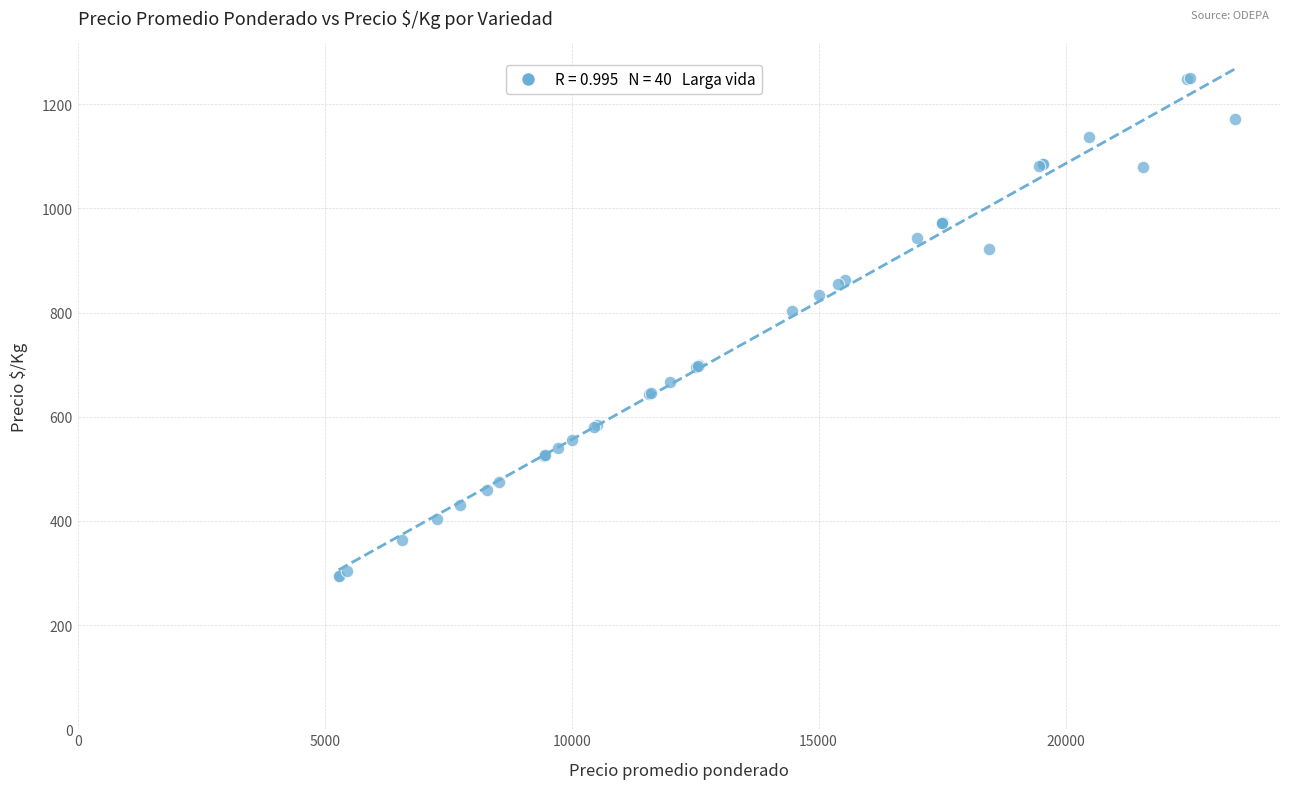

What Y value in the scatter plot is closest to 772?

803